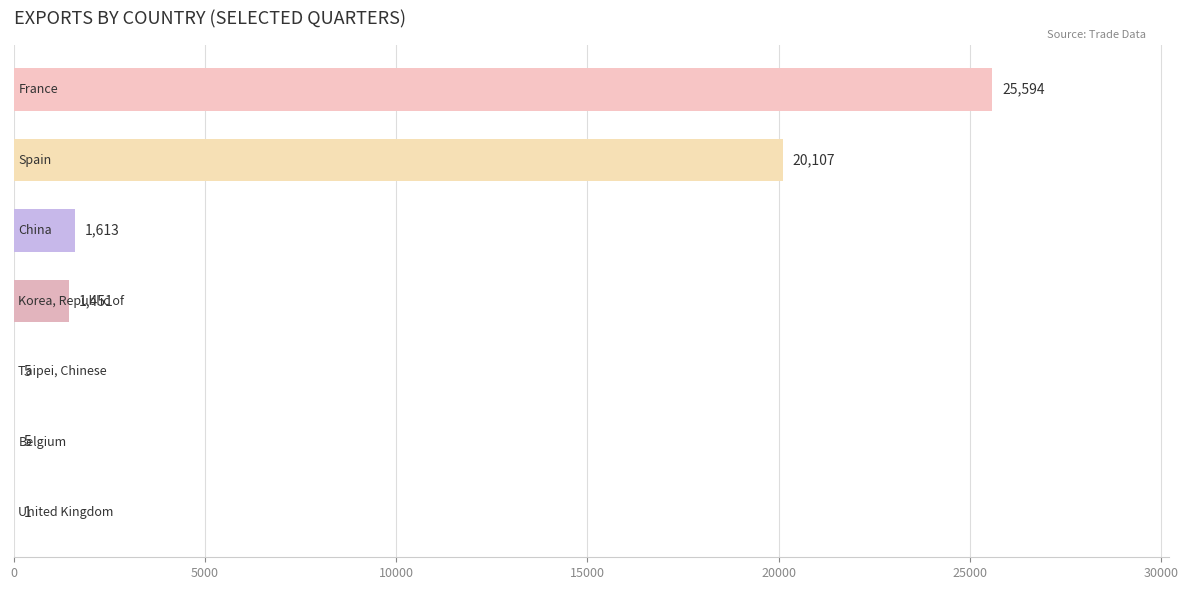

What is the sum of all values?

48776